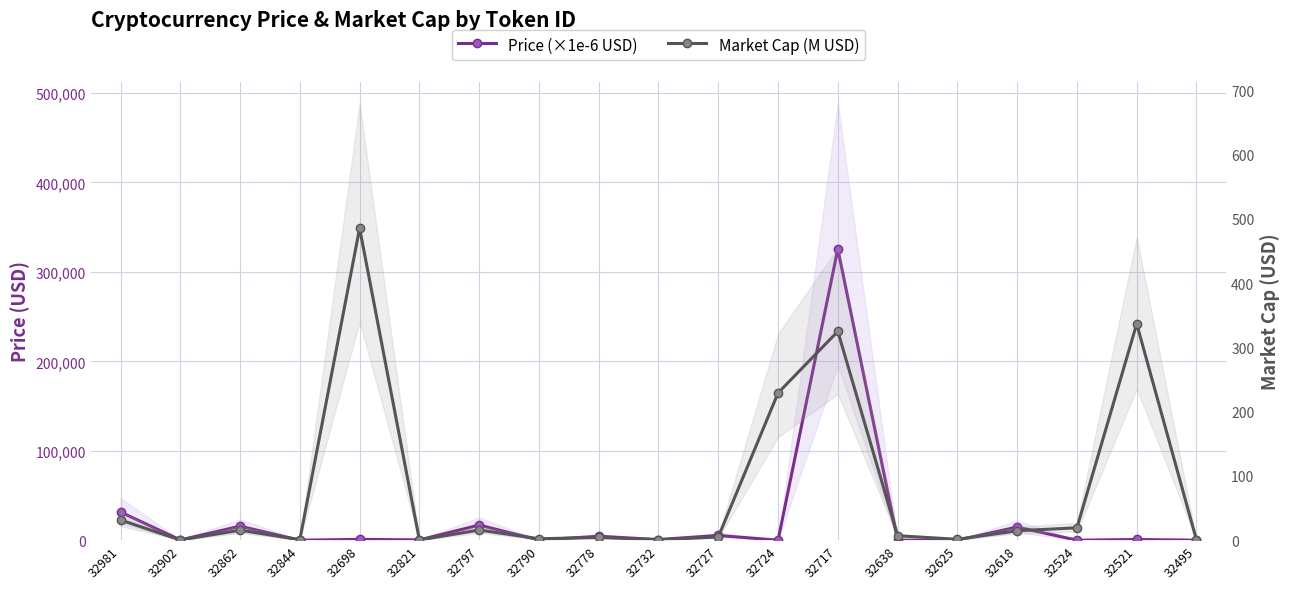

The value of Price (×1e-6 USD) at 32698 is 939.2. True or false?

True